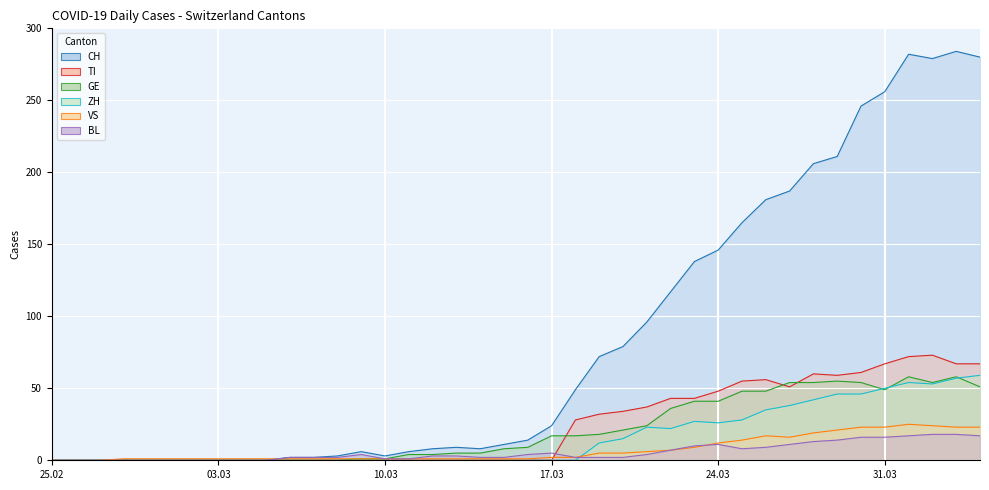

Which series has the largest total across all categories?

CH